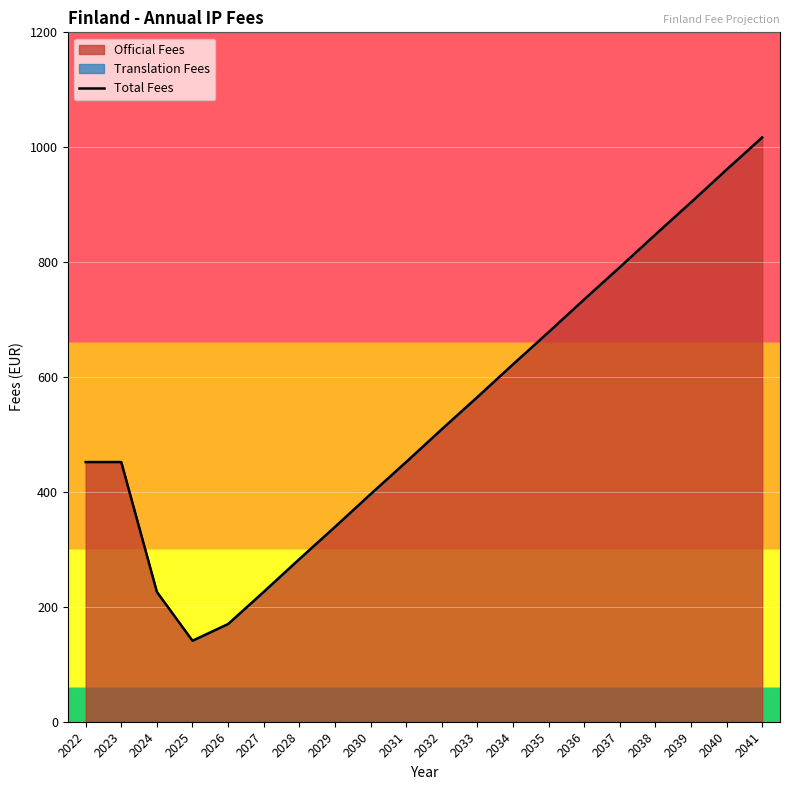

Reading left to right, list all the values displayed in this chart.

452	452	226	141	170	226	283	339	396	452	509	565	622	678	735	791	848	904	961	1017